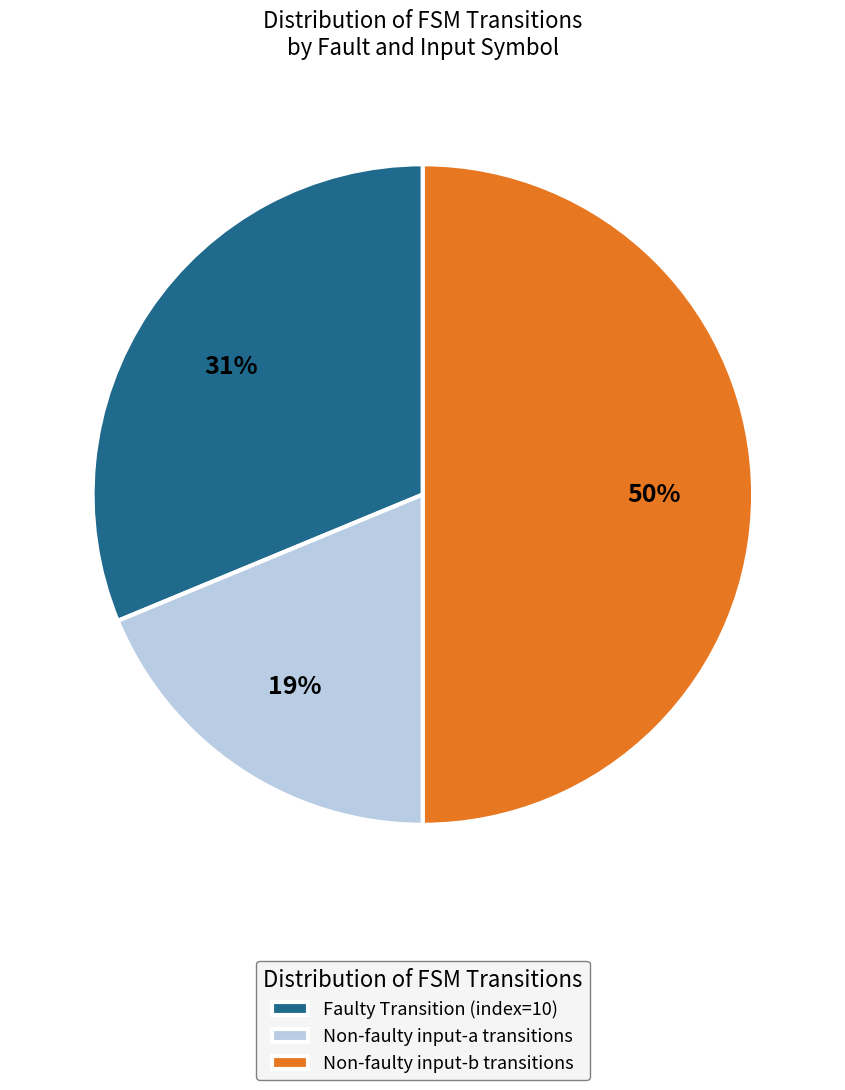

True or false: Non-faulty input-a transitions accounts for 19% of the total.

True